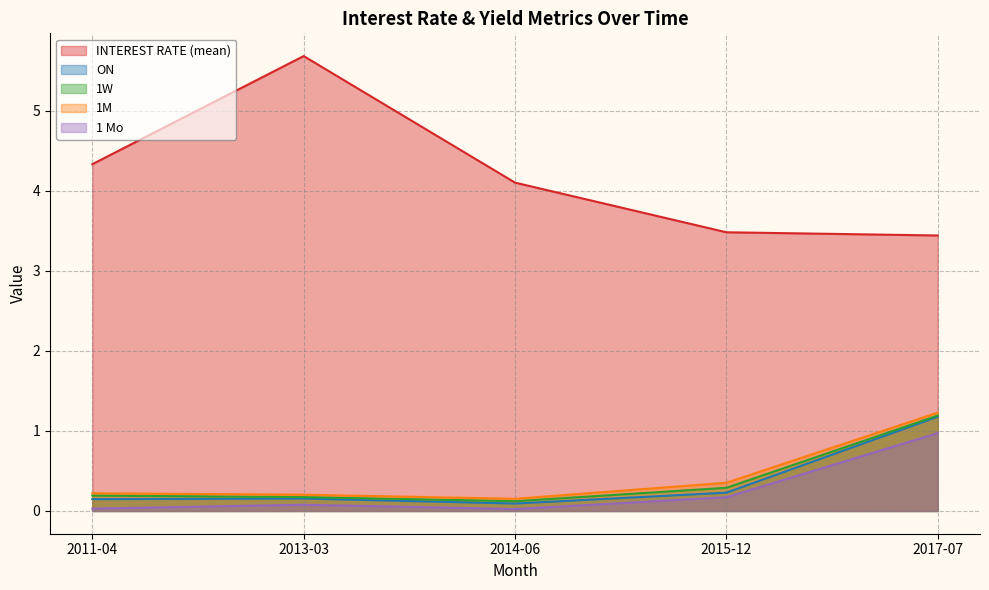

Rank the categories by 1M value from lowest to highest.

2014-06, 2013-03, 2011-04, 2015-12, 2017-07